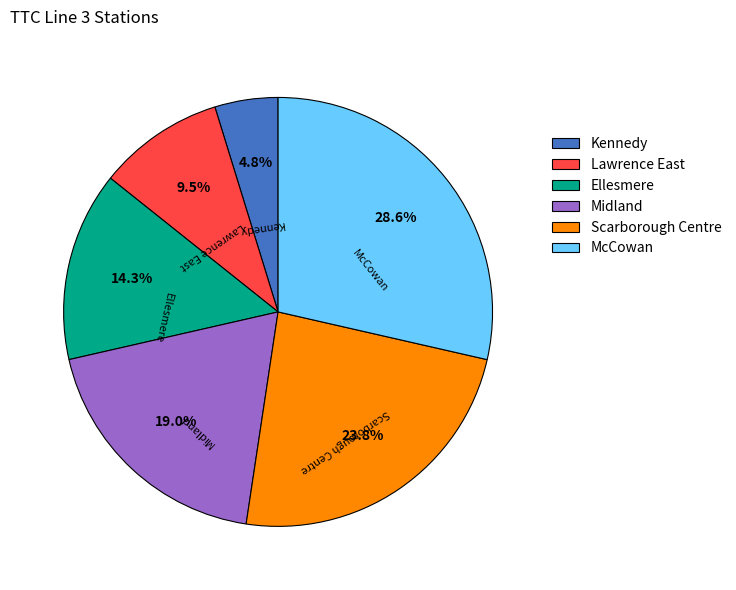

Between Lawrence East and Ellesmere, which is larger?

Ellesmere